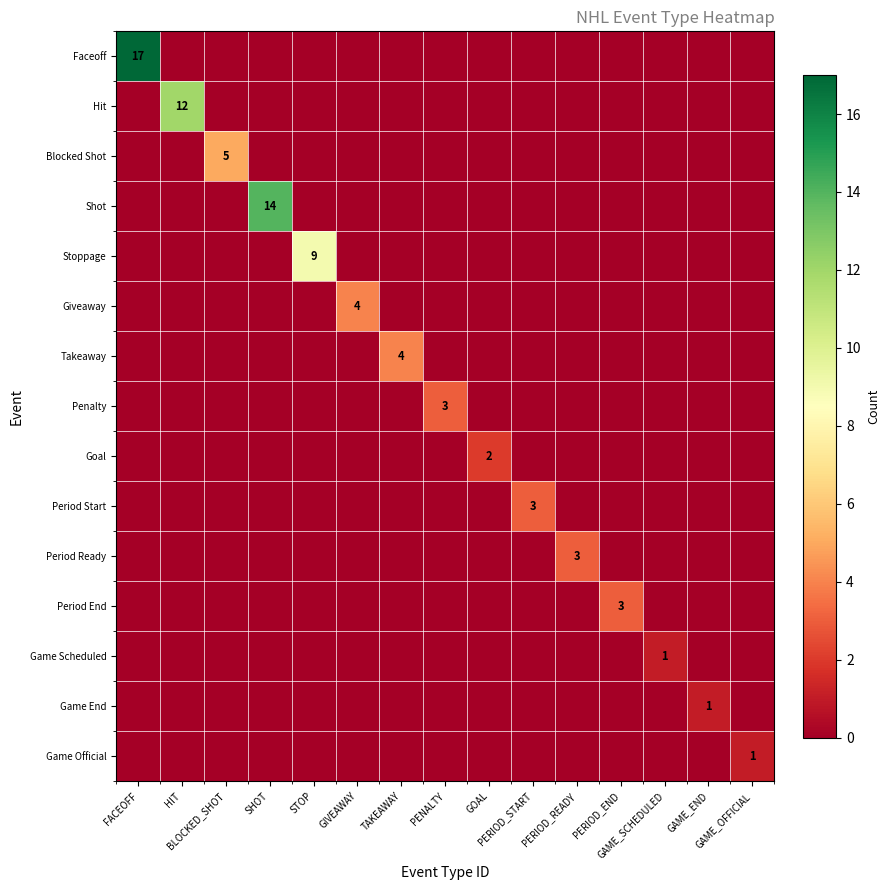

What is the difference between the maximum and minimum values in the Game Official series?

1